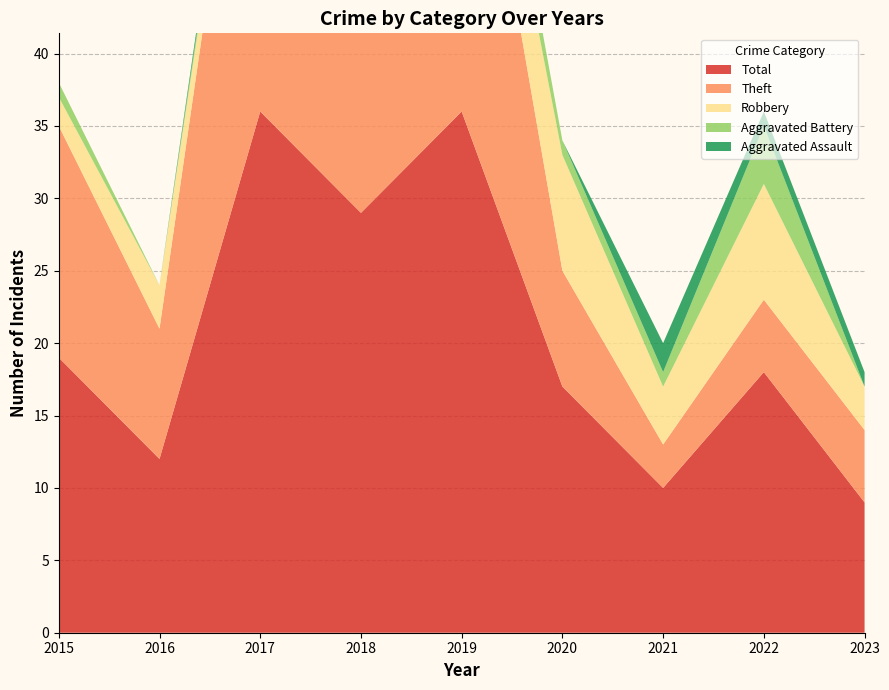

Reading right to left, extract all data points from this chart.

Aggravated Assault: 1	1	2	0	0	0	1	0	0
Aggravated Battery: 0	4	1	1	3	1	1	0	1
Robbery: 3	8	4	8	4	1	1	3	2
Theft: 5	5	3	8	29	27	33	9	16
Total: 9	18	10	17	36	29	36	12	19